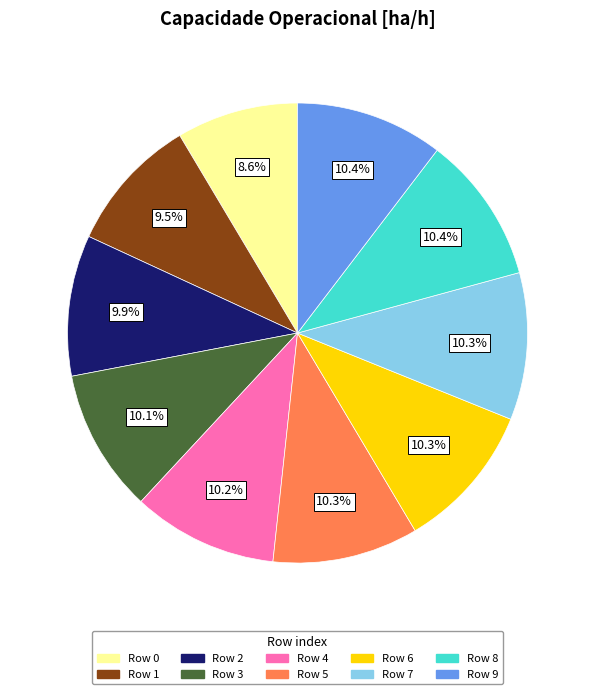

Does any single category account for the majority?

No